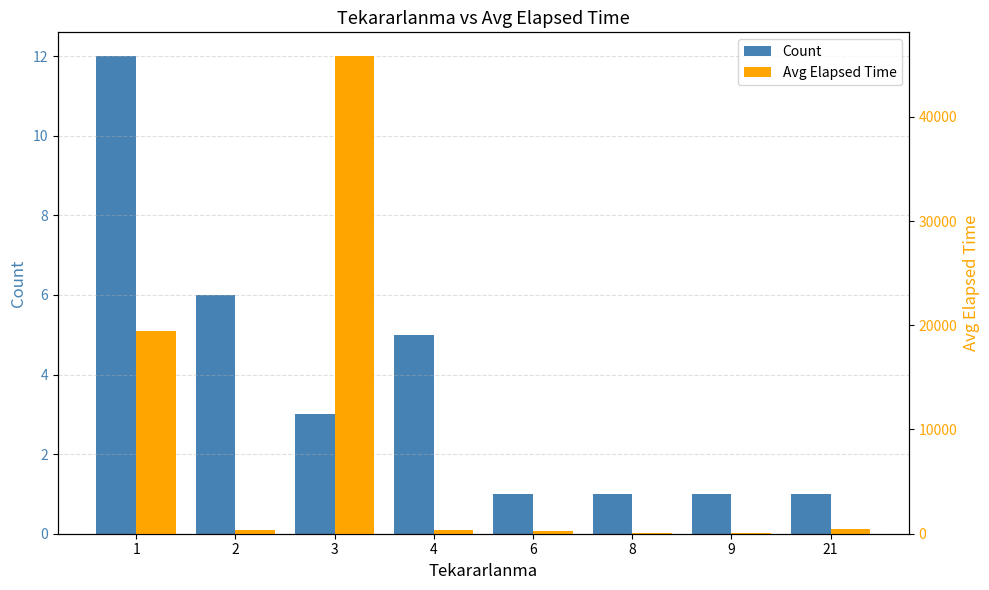

Which series has the largest total across all categories?

Avg Elapsed Time